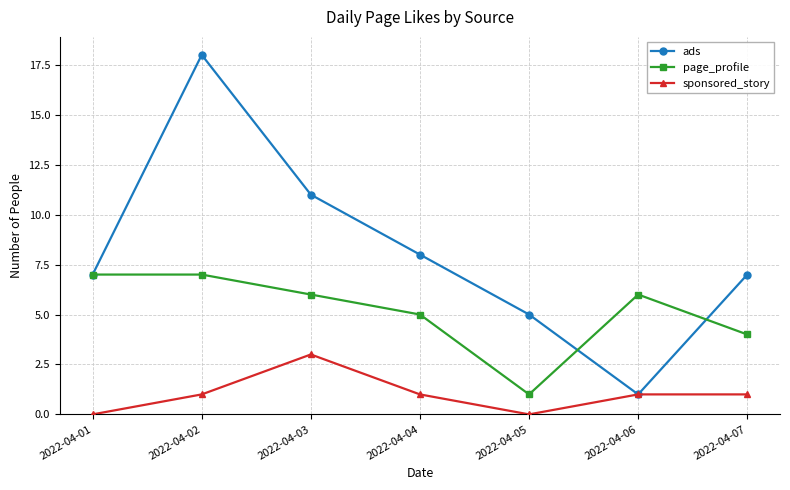

How many lines are shown in the chart?

3